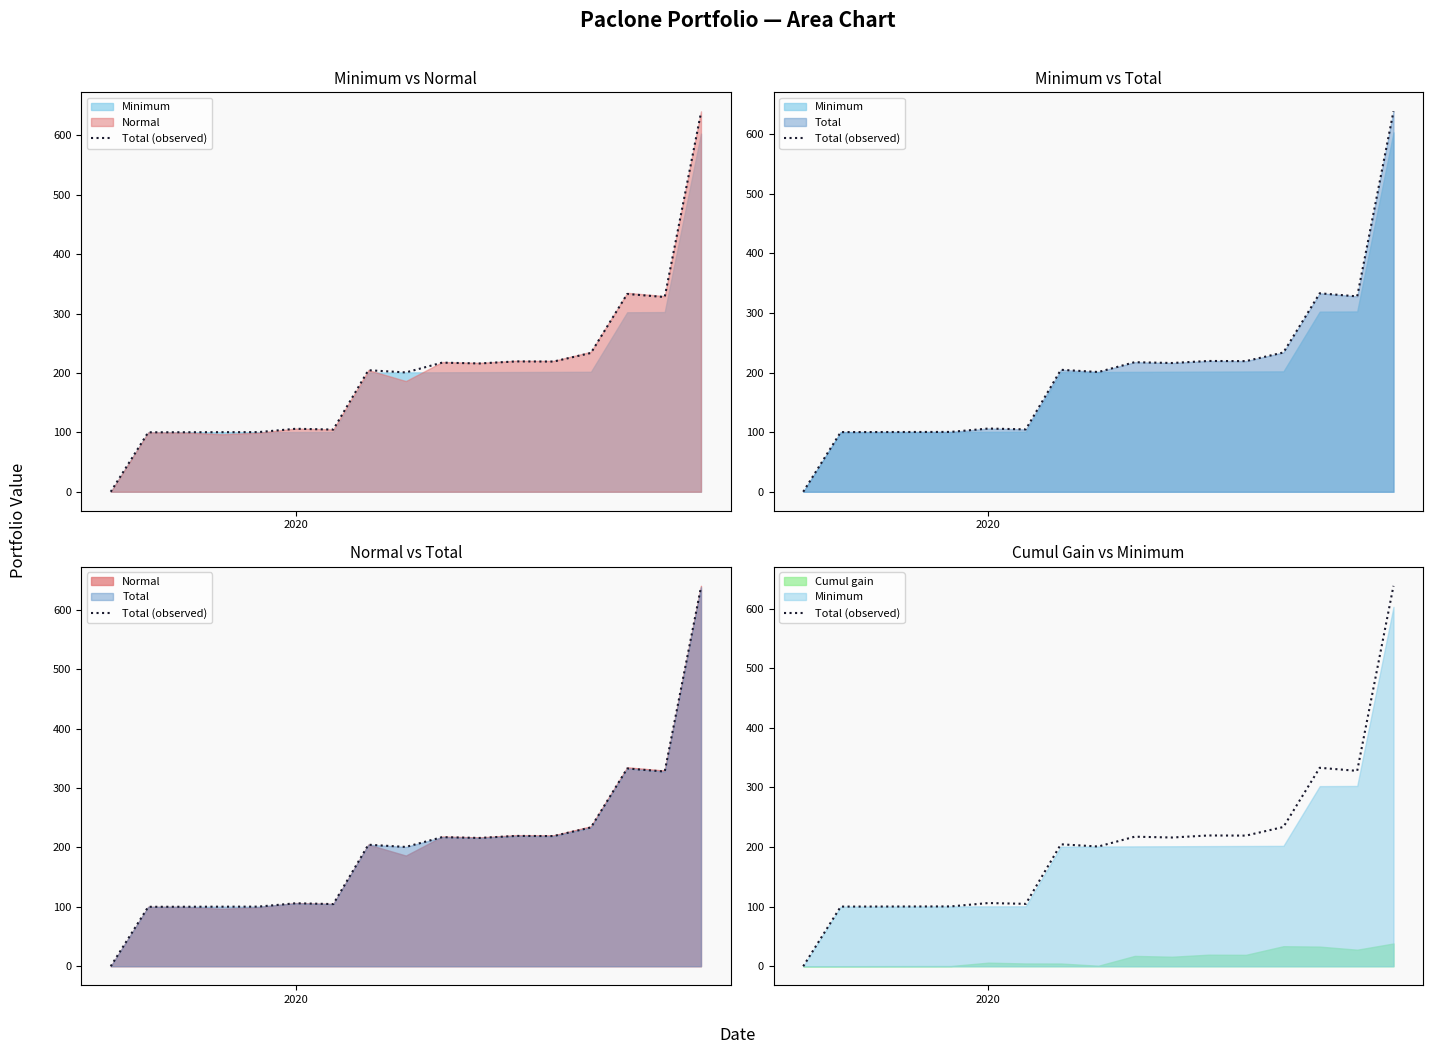

What is the sum of all values?

3421.9